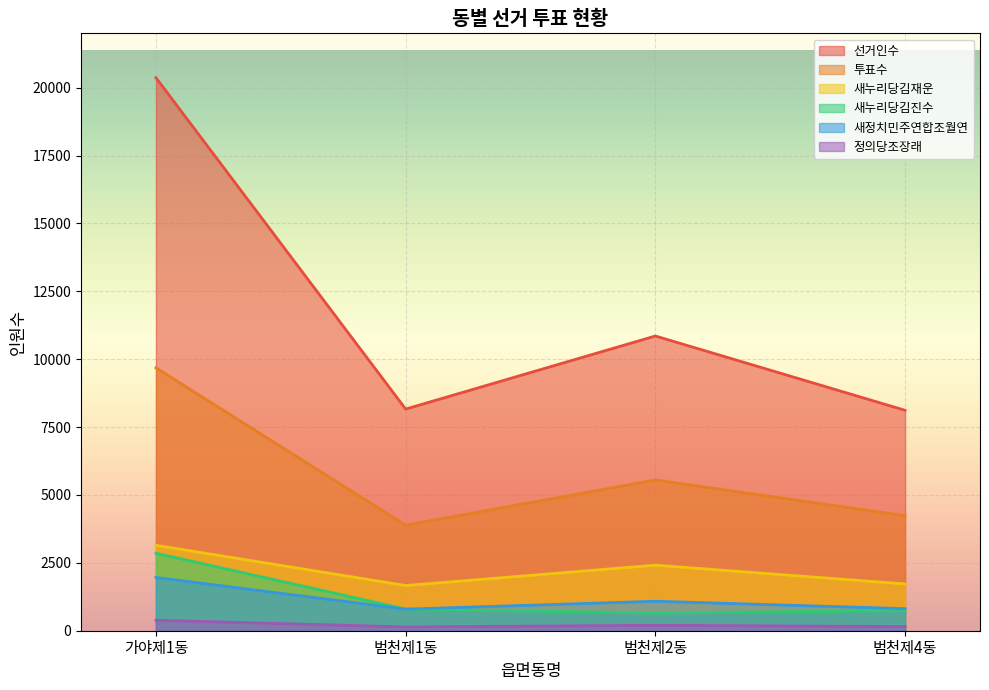

List the labels in order of 선거인수 value, largest first.

가야제1동, 범천제2동, 범천제1동, 범천제4동